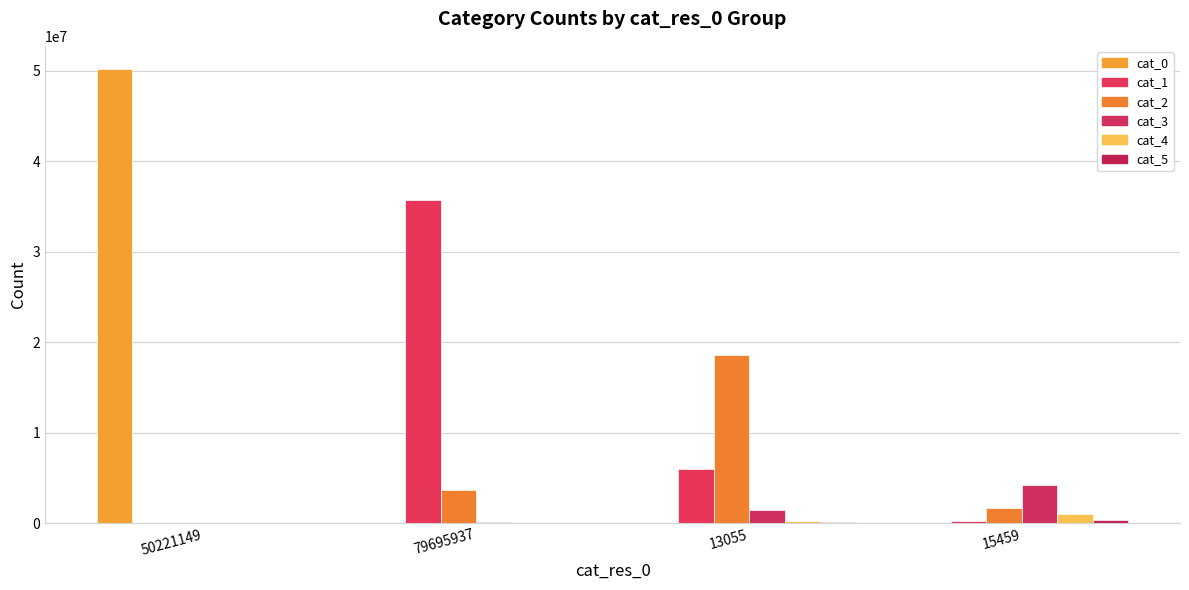

Which has a higher value, 79695937 or 13055?

79695937